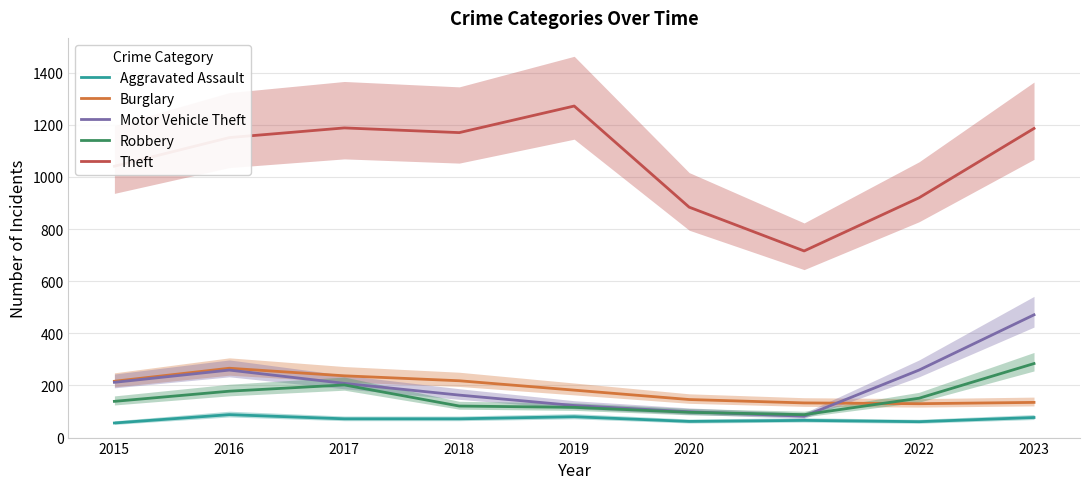

How many lines are shown in the chart?

5